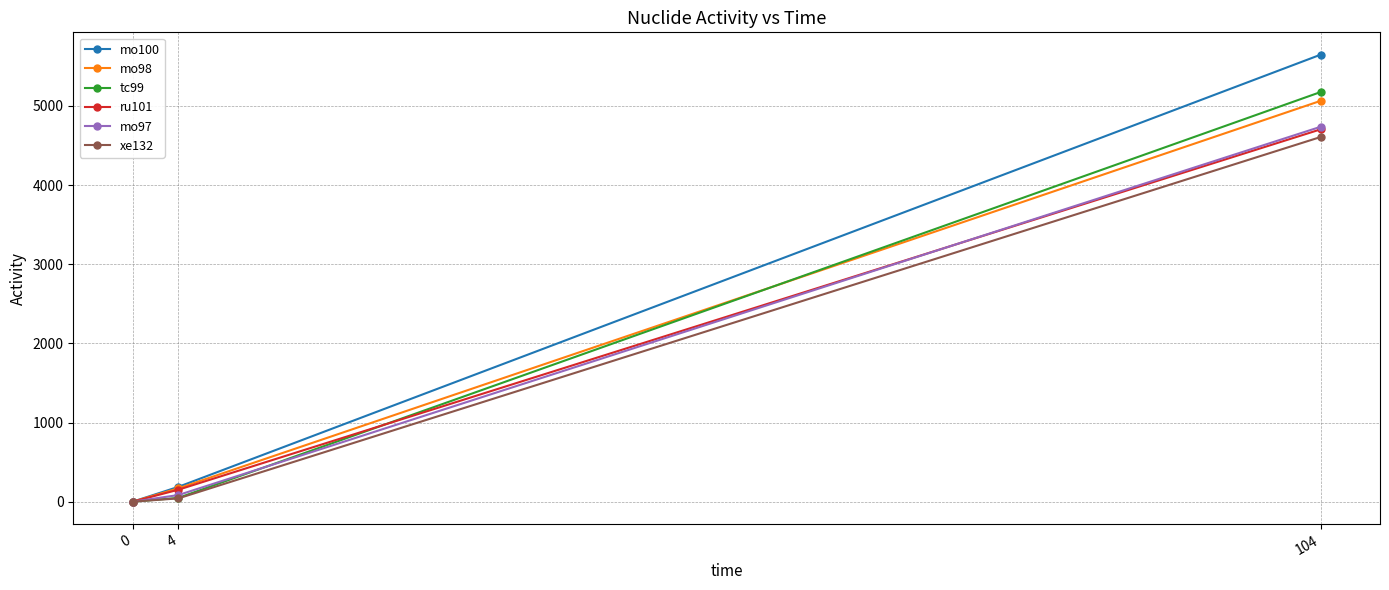

At which category is the sum across all series the highest?

104